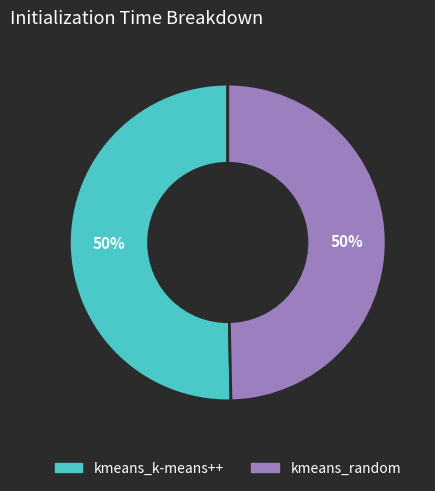

How many segments does this pie chart have?

2